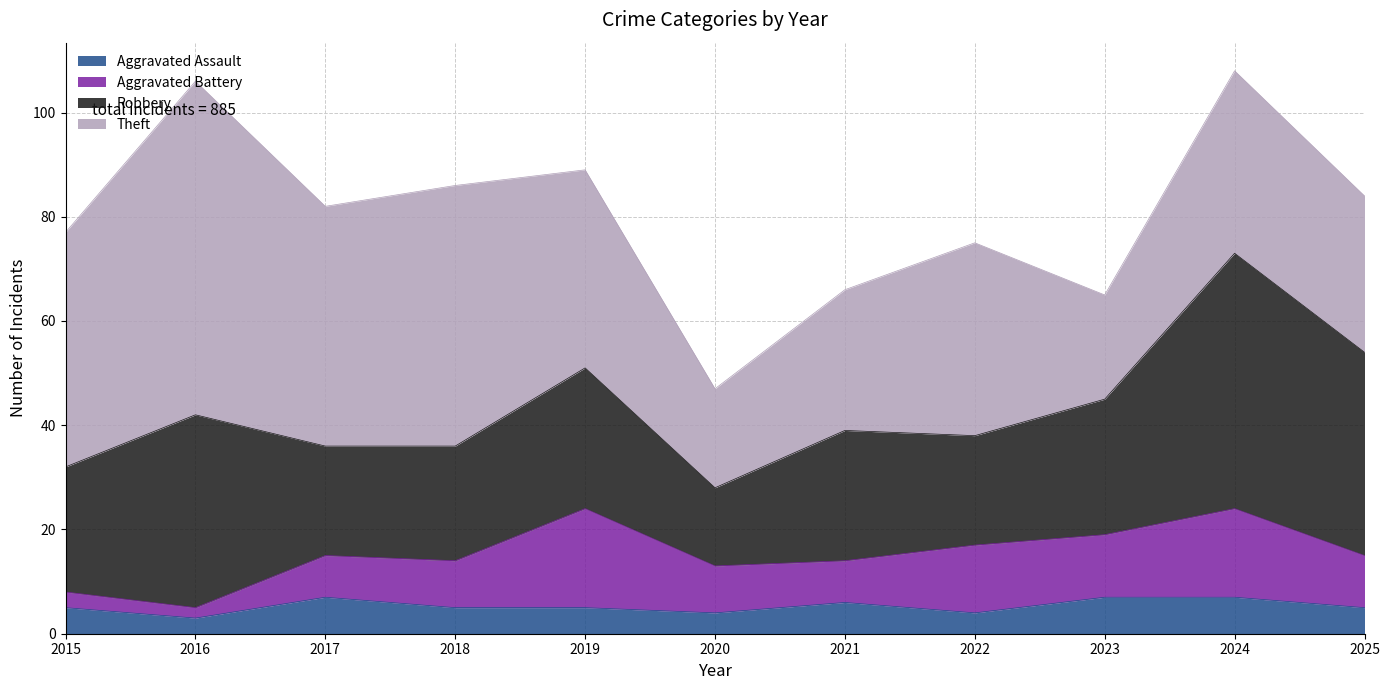

True or false: Aggravated Assault has more than 2 interior local peaks.

False